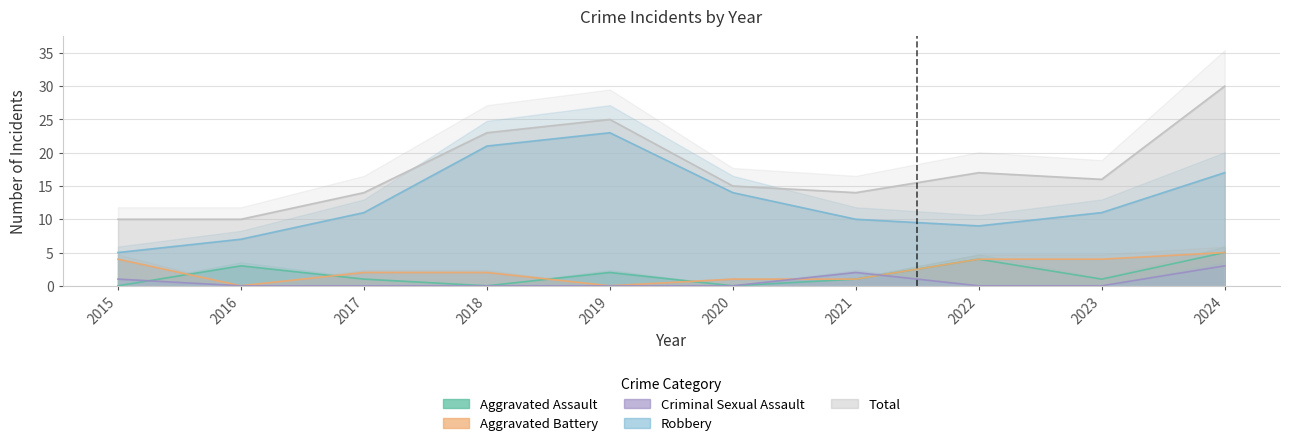

The Aggravated Assault series shows 5 at 2024. True or false?

True